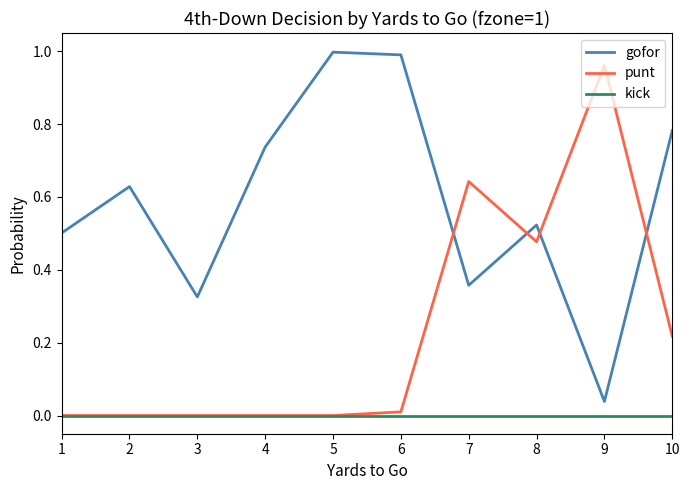

True or false: kick and gofor cross at least once.

False